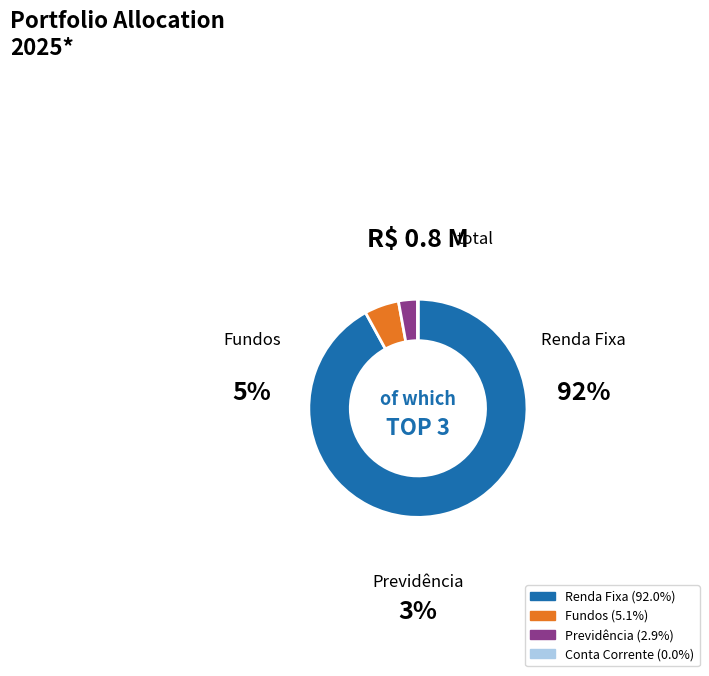

Is there any slice that represents more than half of the pie?

Yes